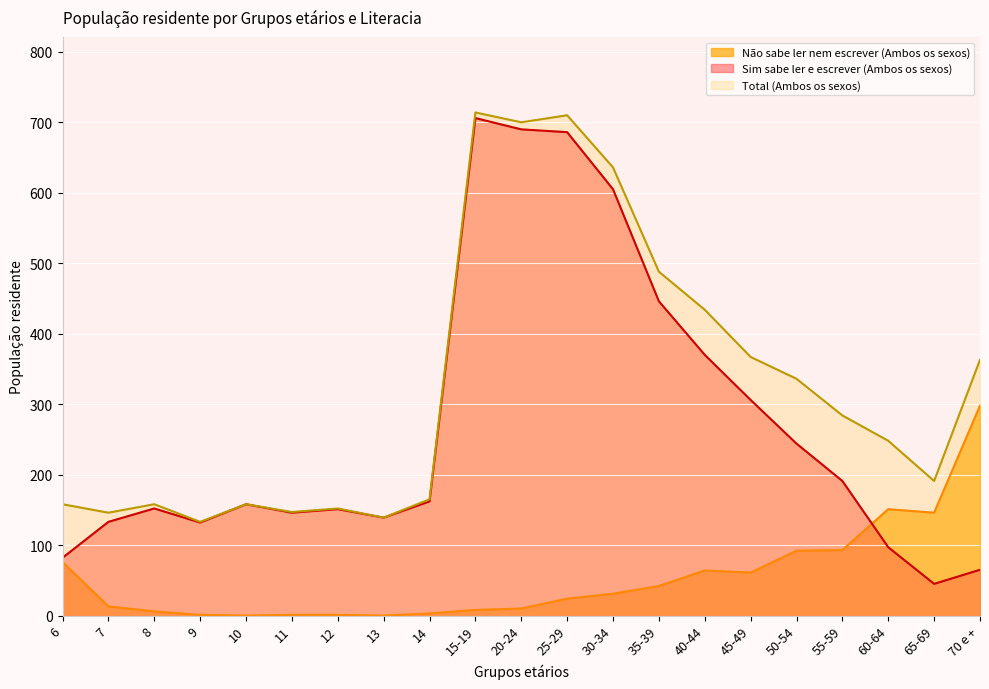

At which label does Total (Ambos os sexos) first exceed 248?

15-19